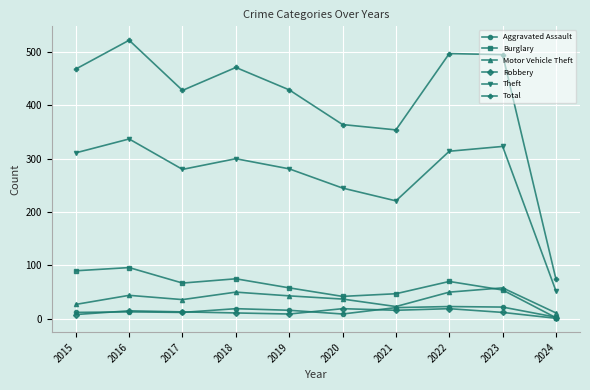

Does the chart have visible grid lines?

Yes